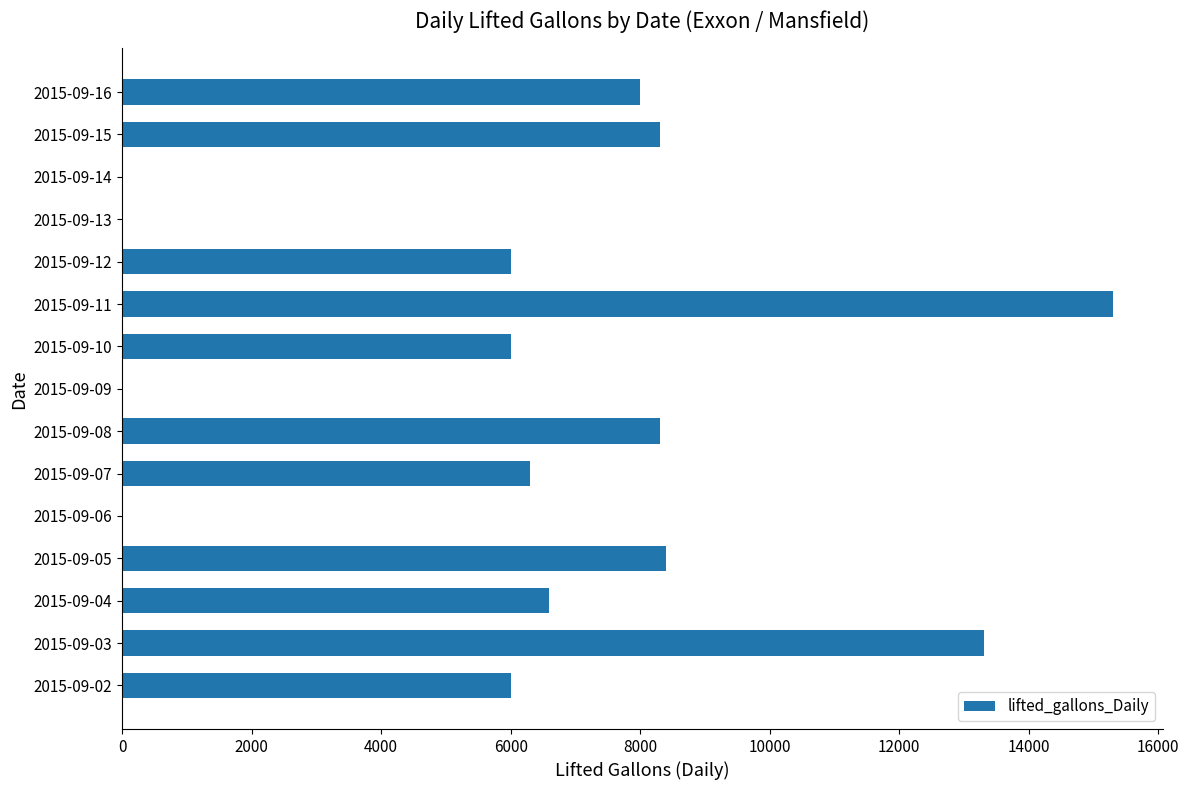

What is the sum of all values?

92504